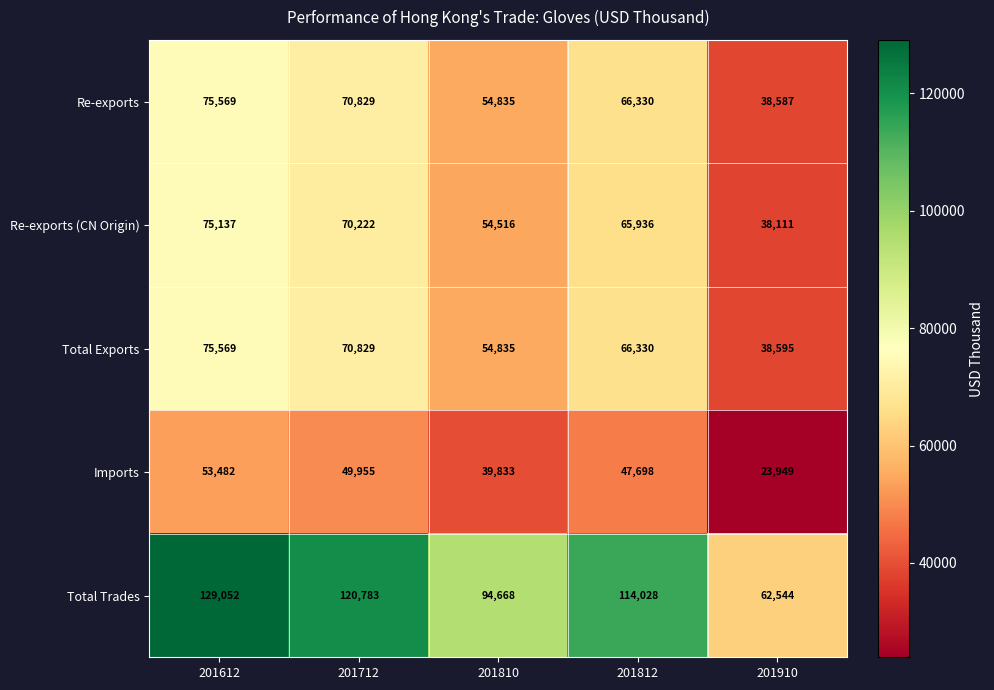

Reading left to right, transcribe all the data shown in this chart.

Re-exports: 75569	70829	54835	66330	38587
Re-exports (CN Origin): 75137	70222	54516	65936	38111
Total Exports: 75569	70829	54835	66330	38595
Imports: 53482	49955	39833	47698	23949
Total Trades: 129052	120783	94668	114028	62544